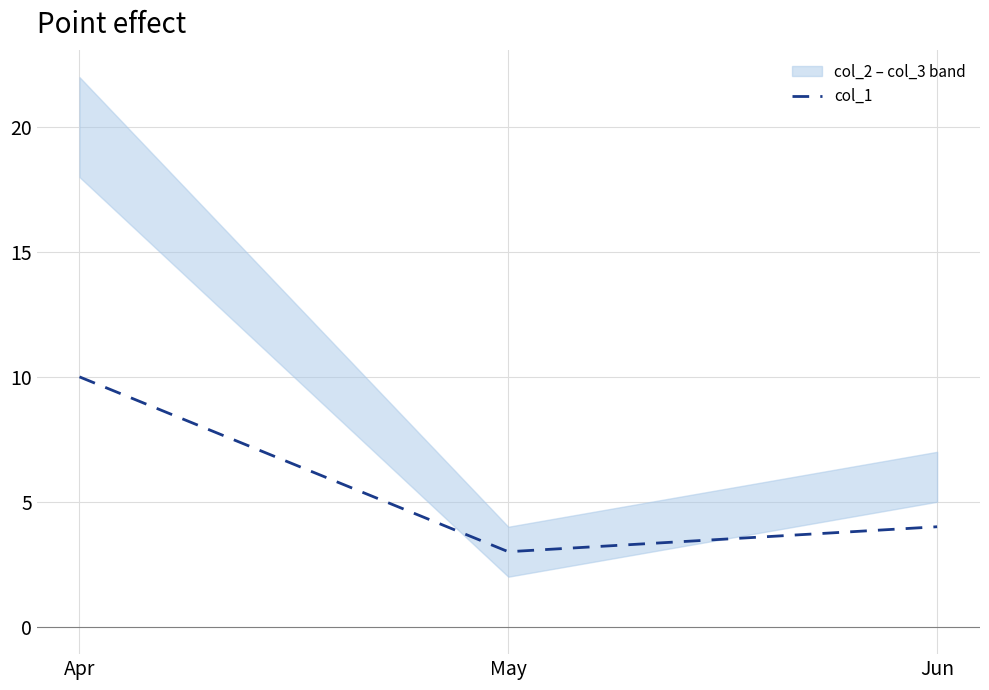

What is the difference between the values at Jun and Apr?

6